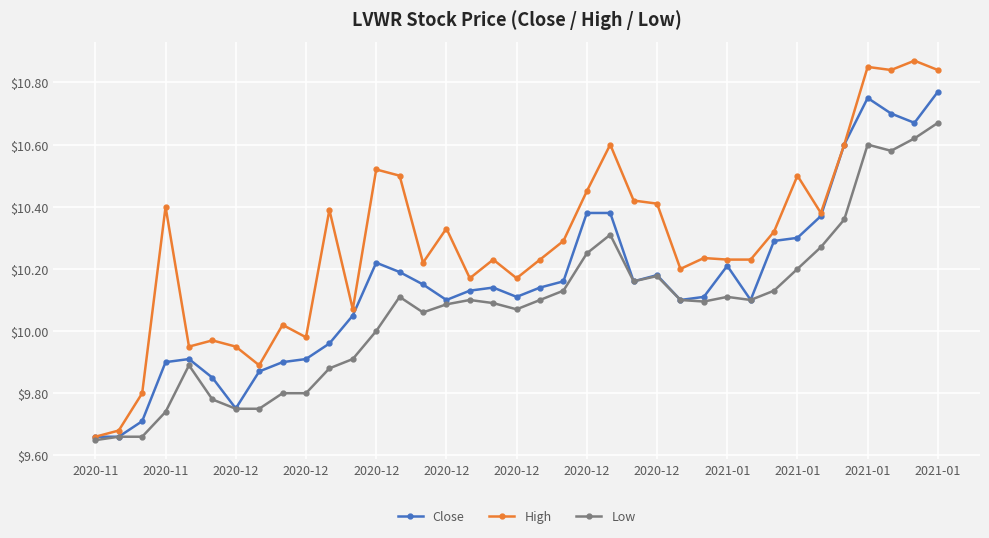

True or false: Low and High cross at least once.

False